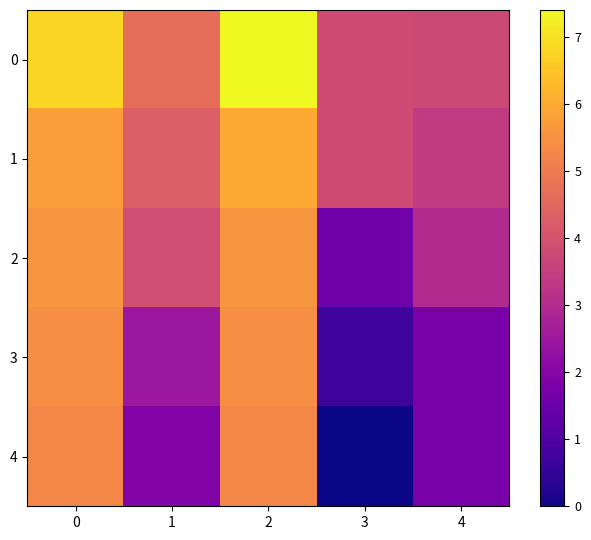

Reading left to right, what are all the values shown in this chart?

0: 0=6.8	1=4.7	2=7.4	3=3.8	4=3.8
1: 0=5.7	1=4.3	2=6.0	3=3.8	4=3.4
2: 0=5.6	1=3.9	2=5.6	3=1.6	4=3.0
3: 0=5.4	1=2.5	2=5.4	3=0.7	4=1.8
4: 0=5.3	1=1.9	2=5.3	3=0.0	4=1.8